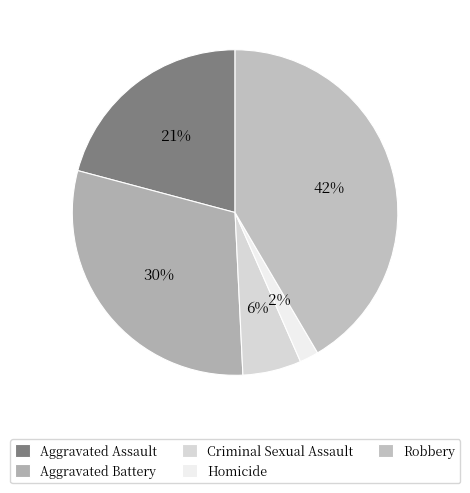

Approximately how many times larger is the value at Aggravated Battery compared to Homicide?

15.9